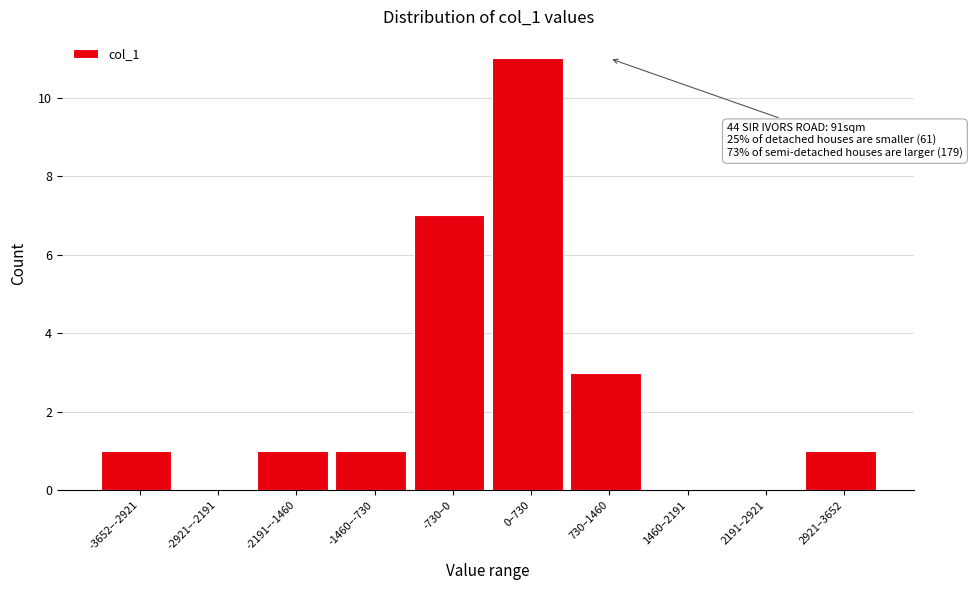

Reading left to right, transcribe all the data shown in this chart.

-3652–-2921=1	-2921–-2191=0	-2191–-1460=1	-1460–-730=1	-730–0=7	0–730=11	730–1460=3	1460–2191=0	2191–2921=0	2921–3652=1